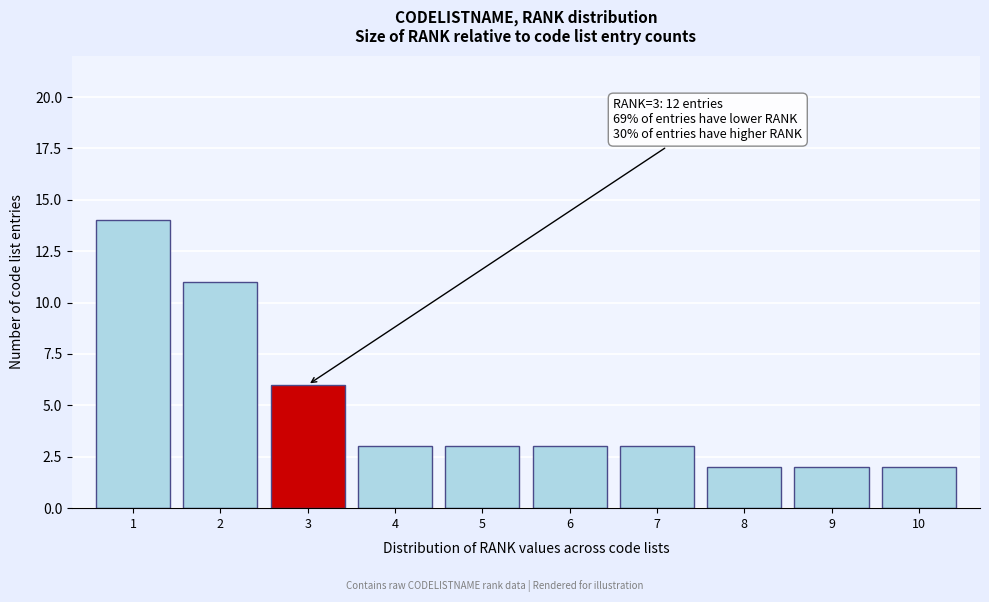

Reading left to right, list all the values displayed in this chart.

14	11	6	3	3	3	3	2	2	2